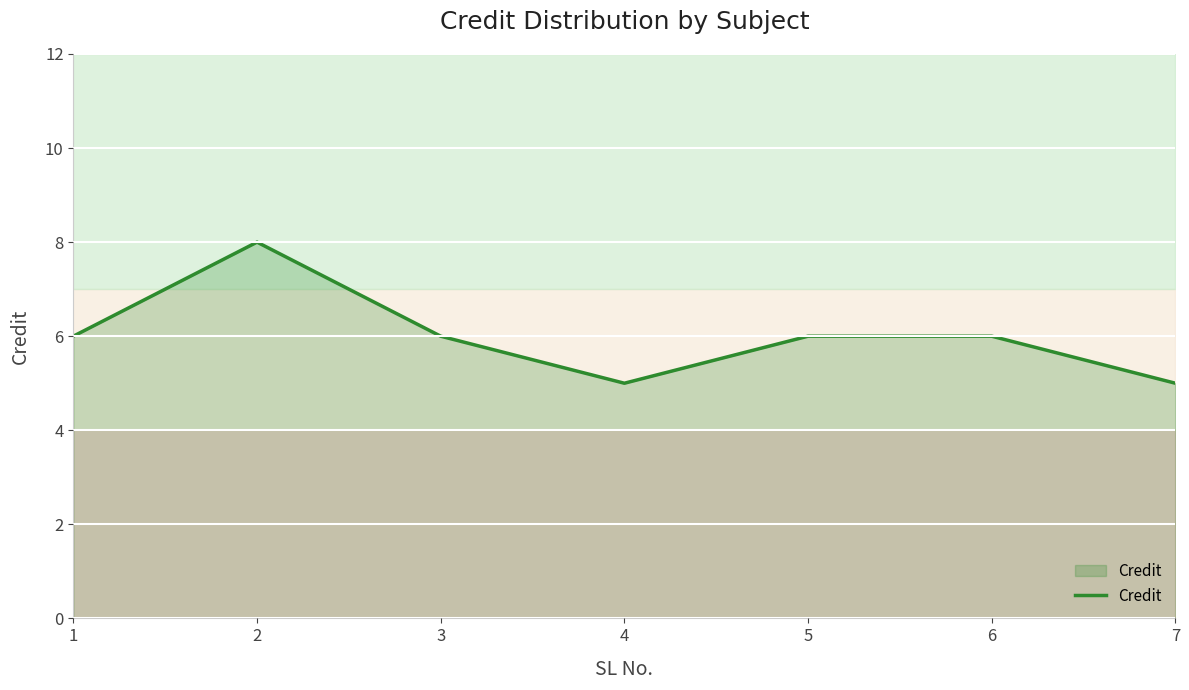

Where is the first local minimum?

4